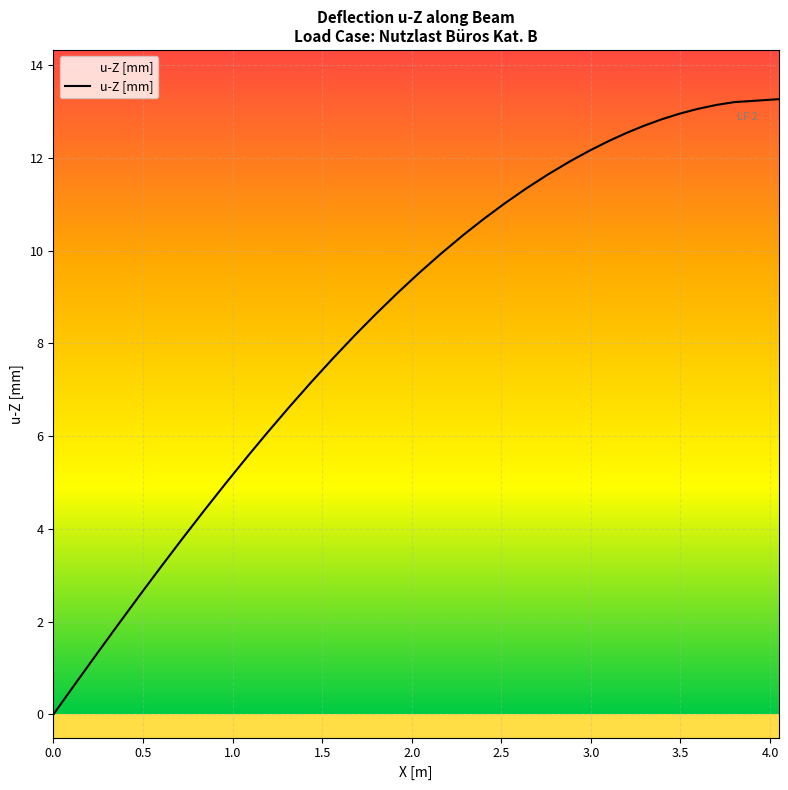

What is the maximum value shown in the chart?

13.3